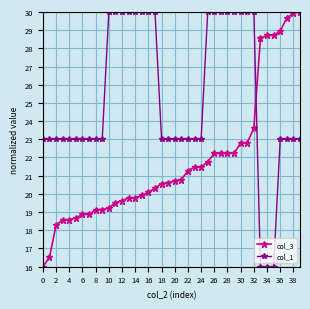

What is the minimum value for col_3?

16.0